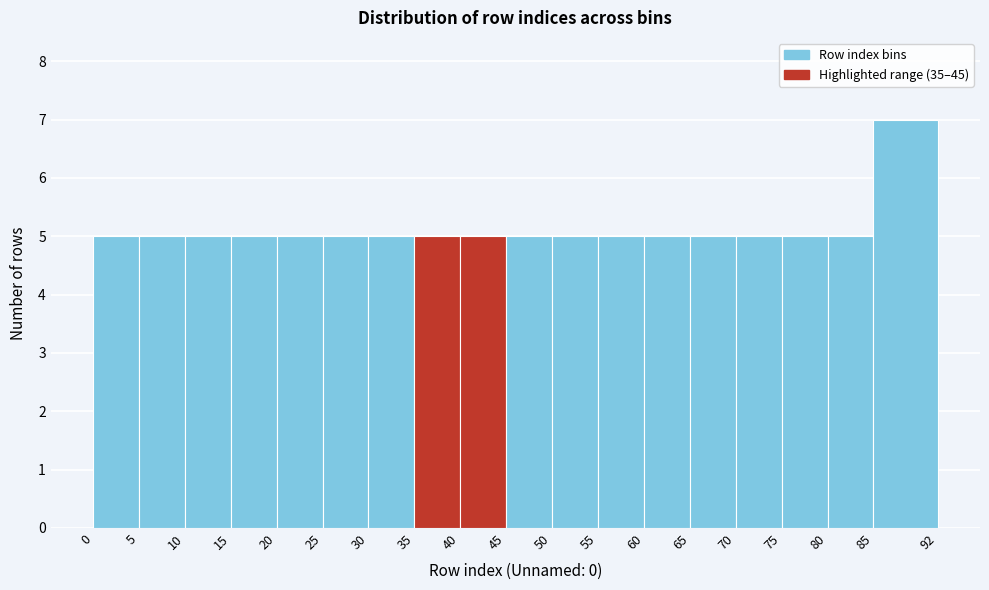

What is the height of the bar covering 35 to 40 on the x-axis? The values are not printed on the chart, so give them approximately, as read against the axis.

5